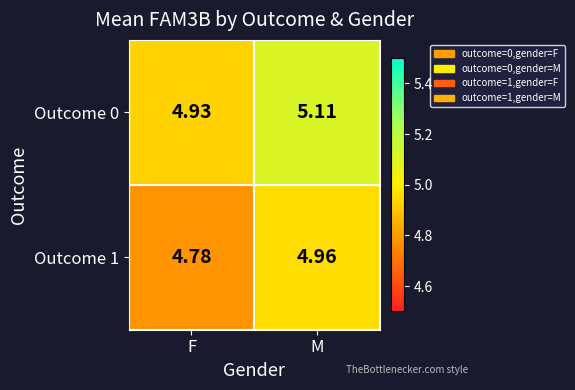

Where is Outcome 0 nearest to the value 5?

F